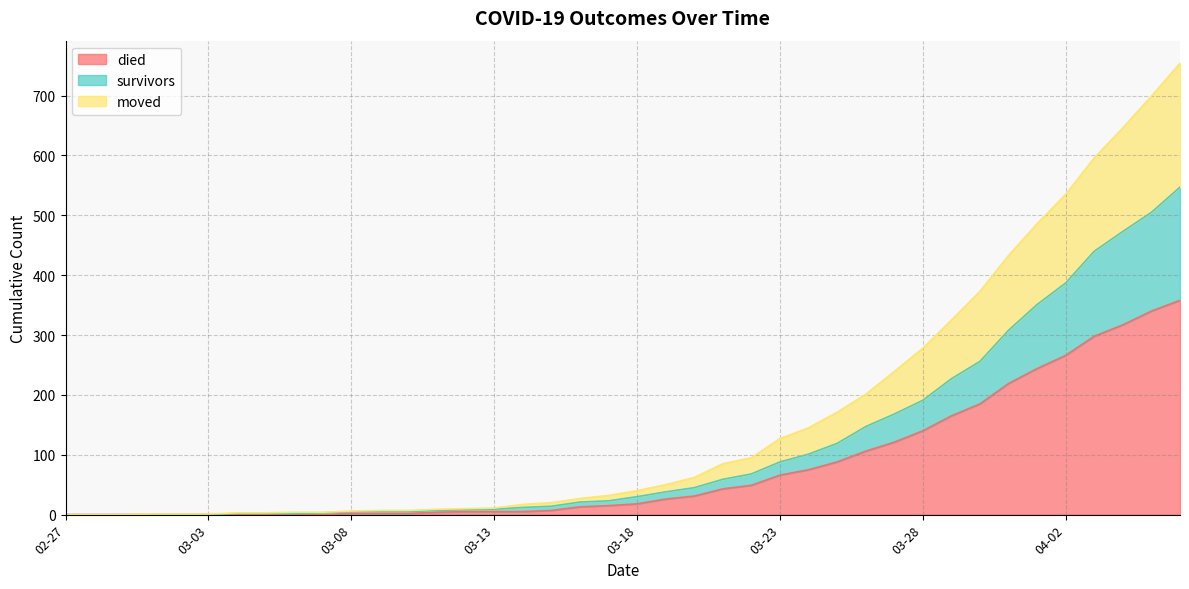

True or false: moved has a value of 0 at 2020-02-28.

True